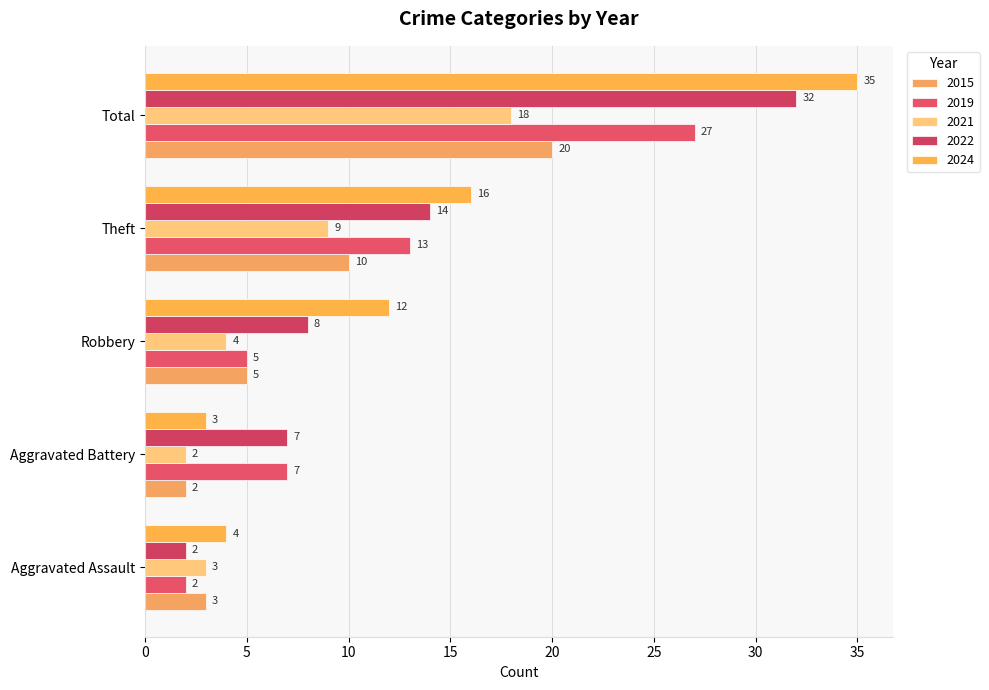

At which category is the sum across all series the highest?

Total